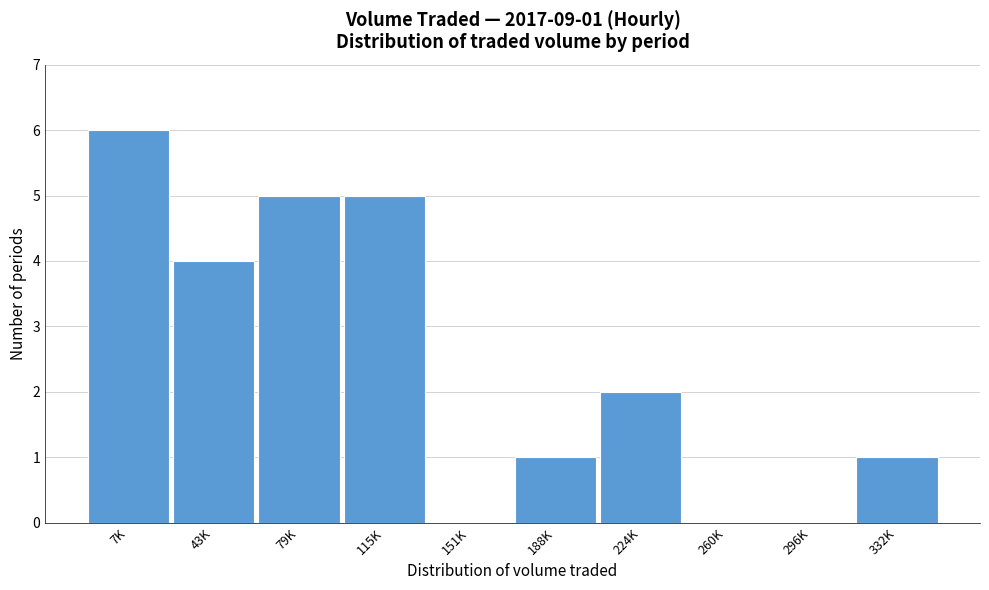

Reading left to right, transcribe all the data shown in this chart.

7K=6	43K=4	79K=5	115K=5	151K=0	188K=1	224K=2	260K=0	296K=0	332K=1